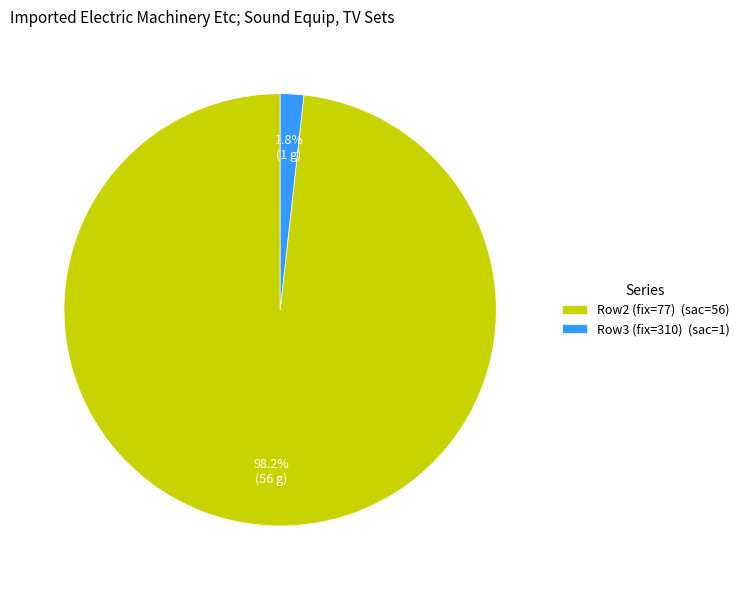

To the nearest percent, what is the difference between the largest and smallest slice percentages?

96%